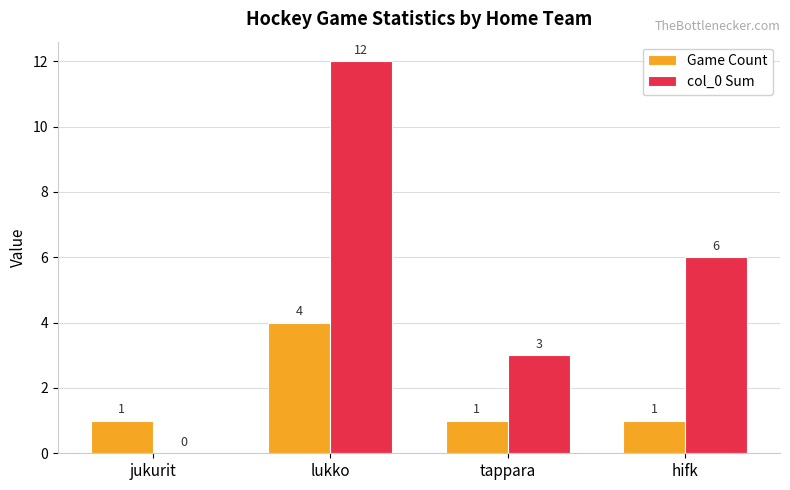

Between tappara and hifk, which series saw the biggest shift?

col_0 Sum